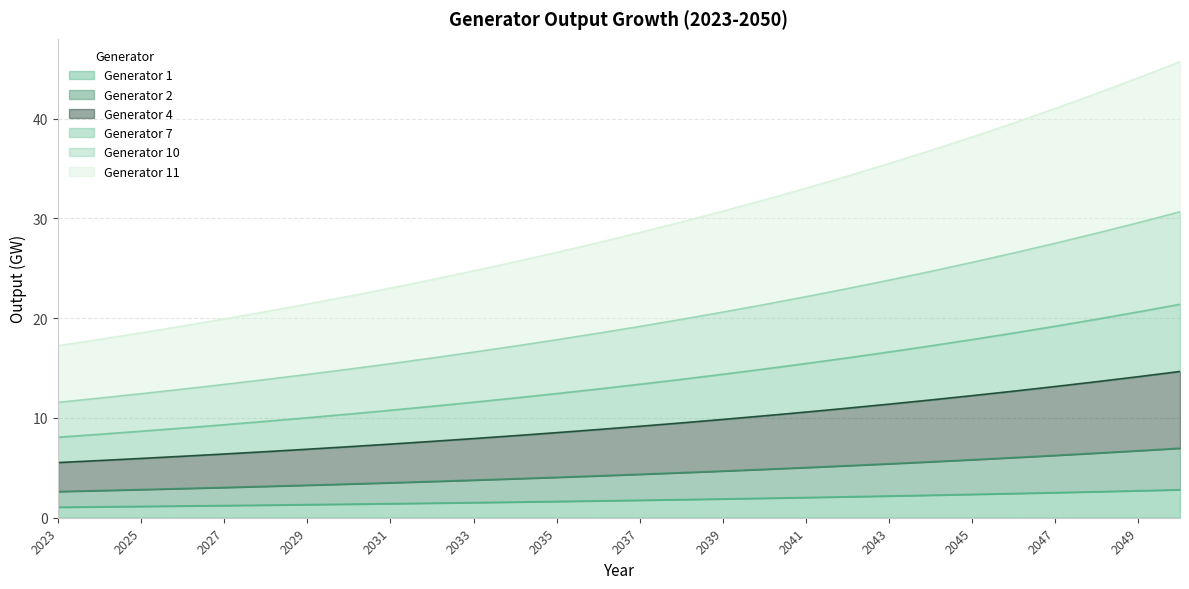

What is the greatest value displayed?

45.7